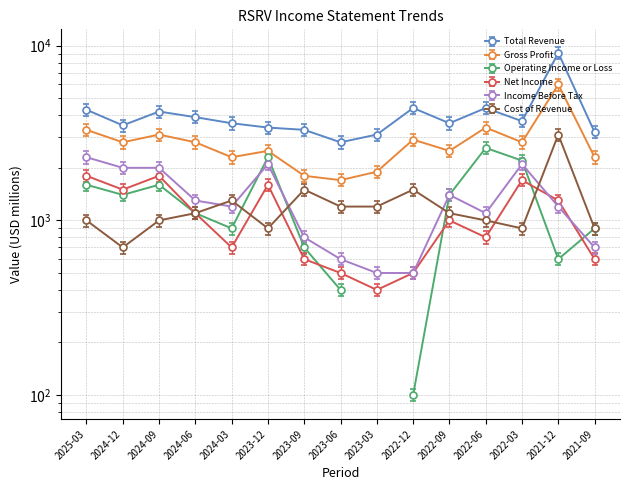

At which label does Total Revenue first exceed 3600?

2025-03